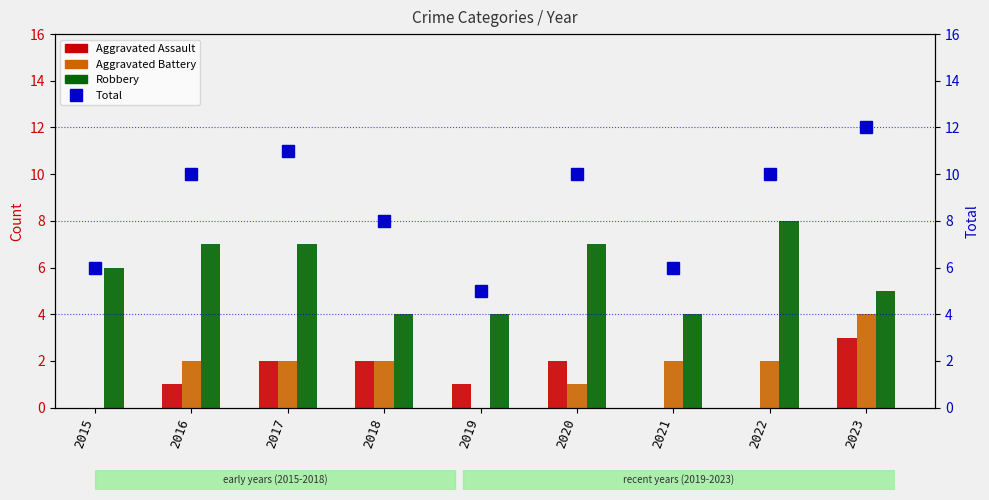

How many positive values does the Aggravated Assault series have?

6